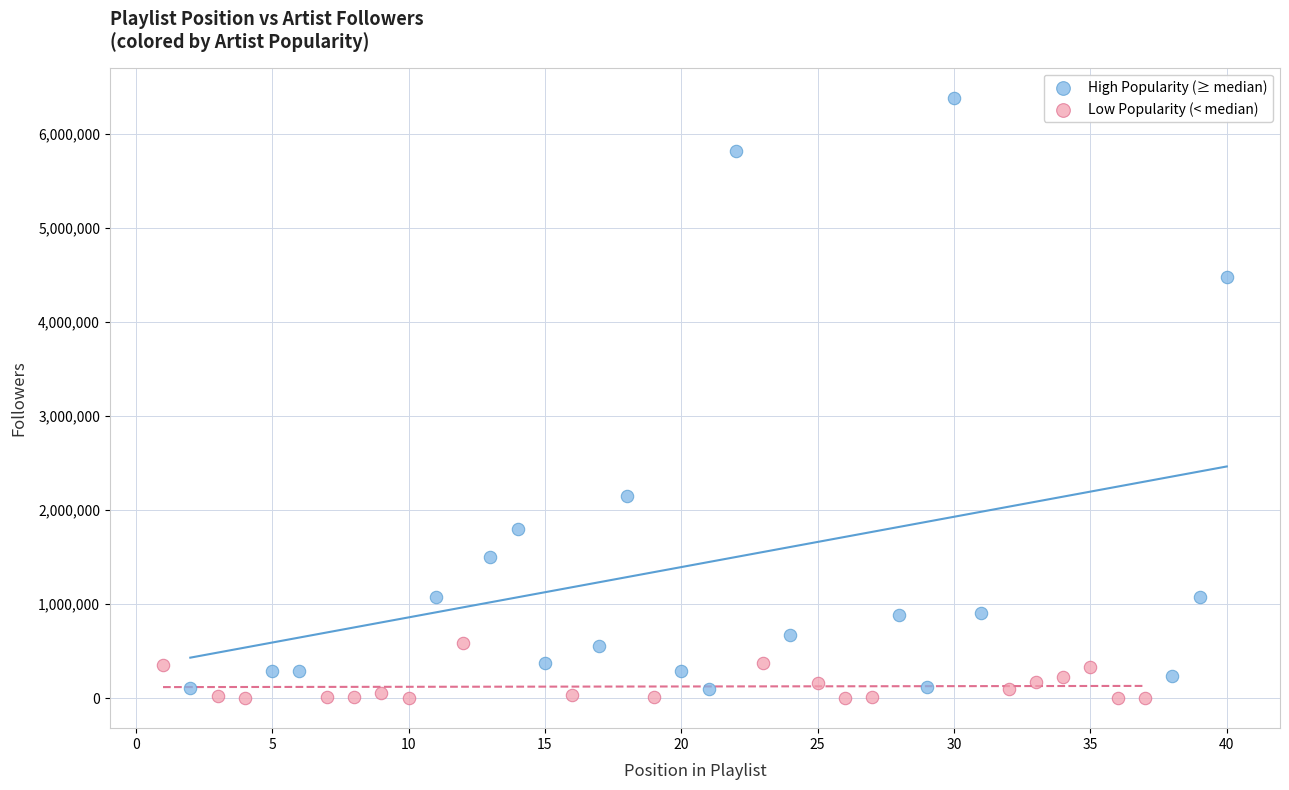

Which series reaches the maximum Y coordinate?

High Popularity (≥ median)